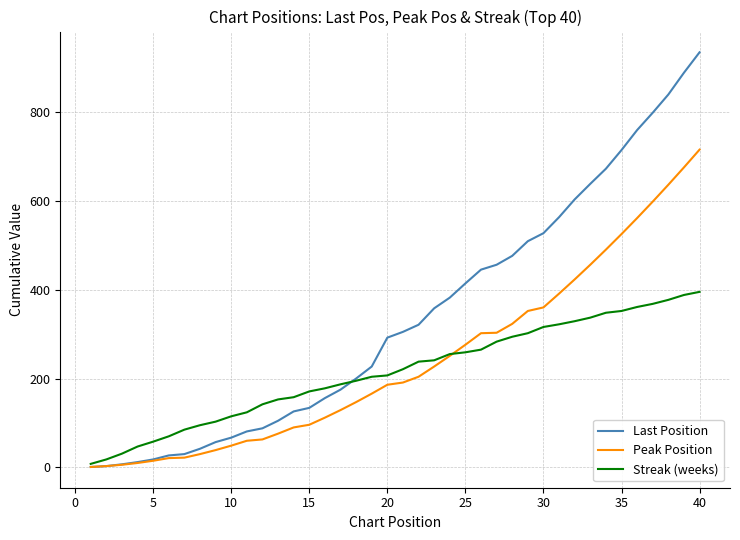

Which series has the largest total across all categories?

Last Position